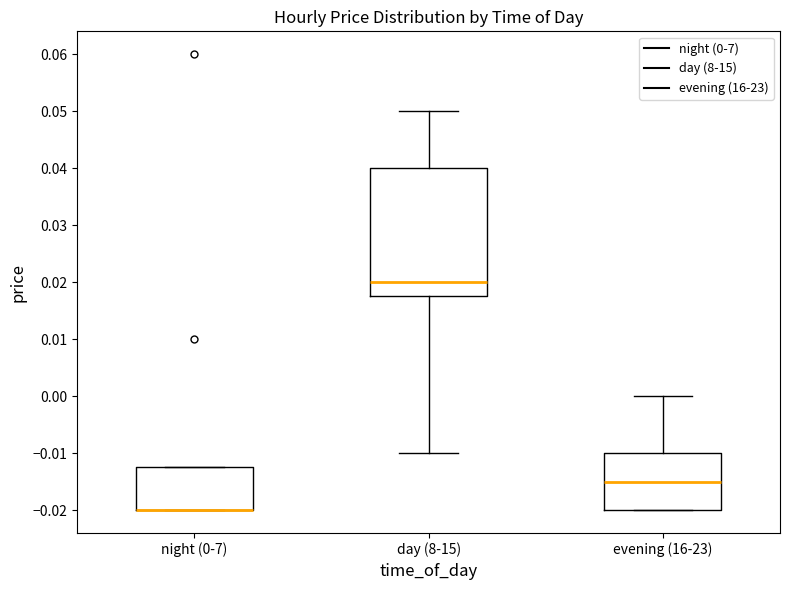

Reading left to right, read every box against the y-axis: the position of its median line, the range the box covers, and the ends of its whiskers. The values are not printed on the chart, so give them approximately, as read against the axis.

night (0-7): median -0.020 (drawn on the box's lower edge), box -0.020 to -0.012, whiskers -0.020 to -0.012
day (8-15): median 0.020, box 0.018 to 0.040, whiskers -0.010 to 0.050
evening (16-23): median -0.015, box -0.020 to -0.010, whiskers -0.020 to 0.000